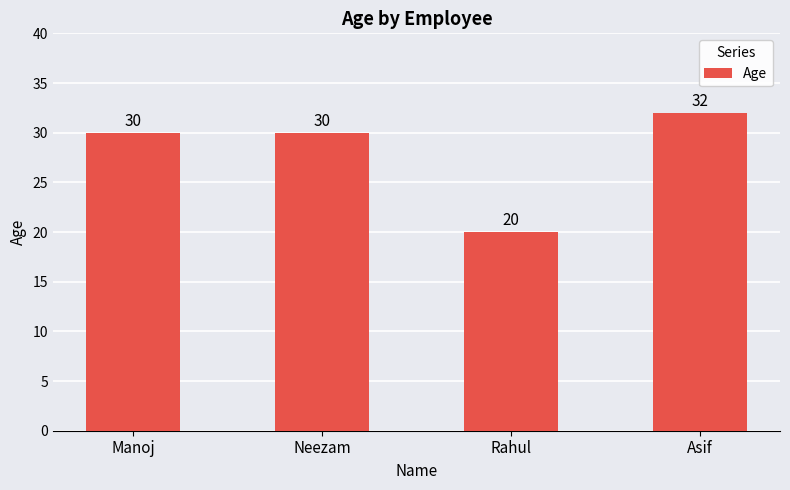

At which category does the chart reach its peak across all series?

Asif